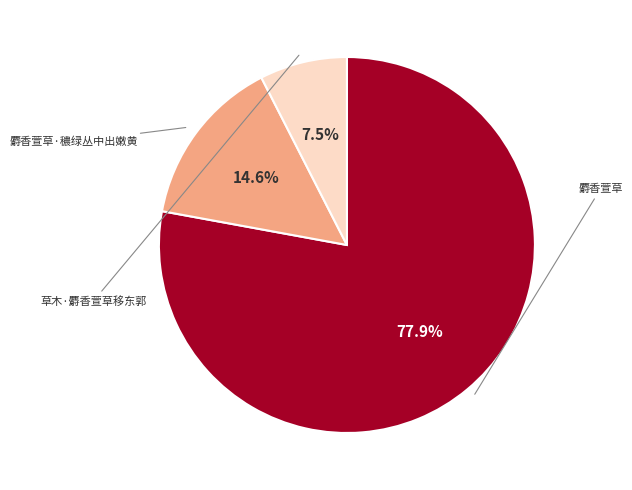

How many slices are in this pie chart?

3